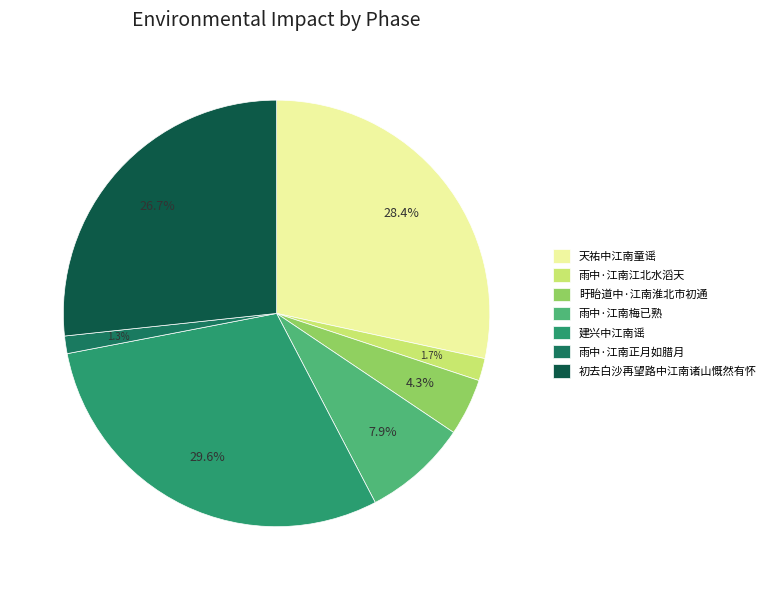

Which category has the biggest portion of the pie?

建兴中江南谣